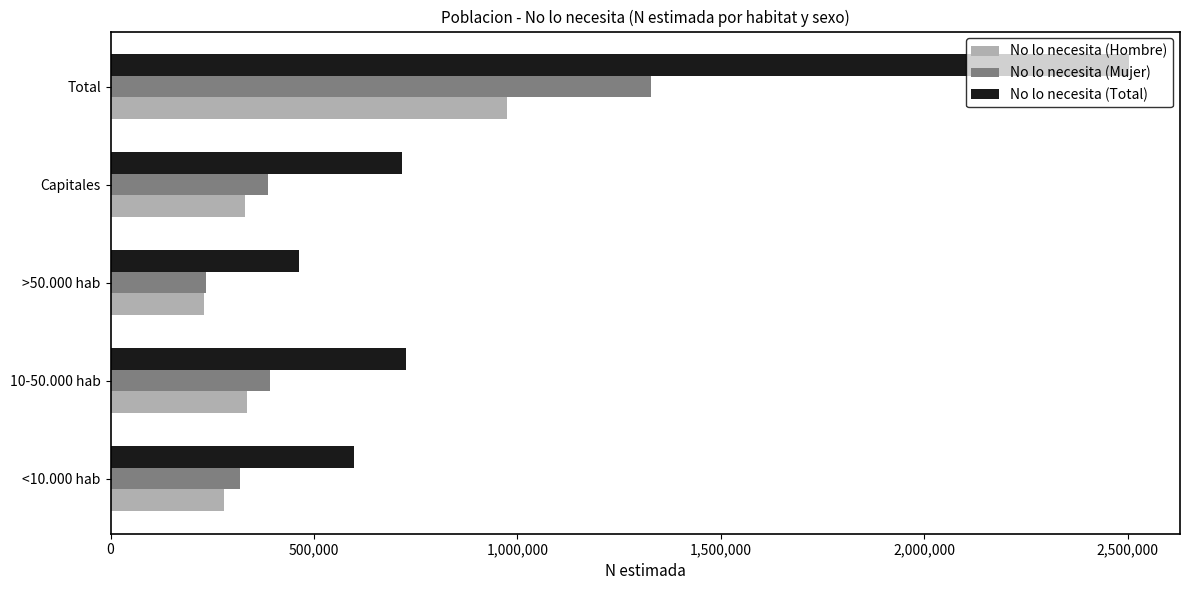

At which category is the sum across all series the highest?

Total